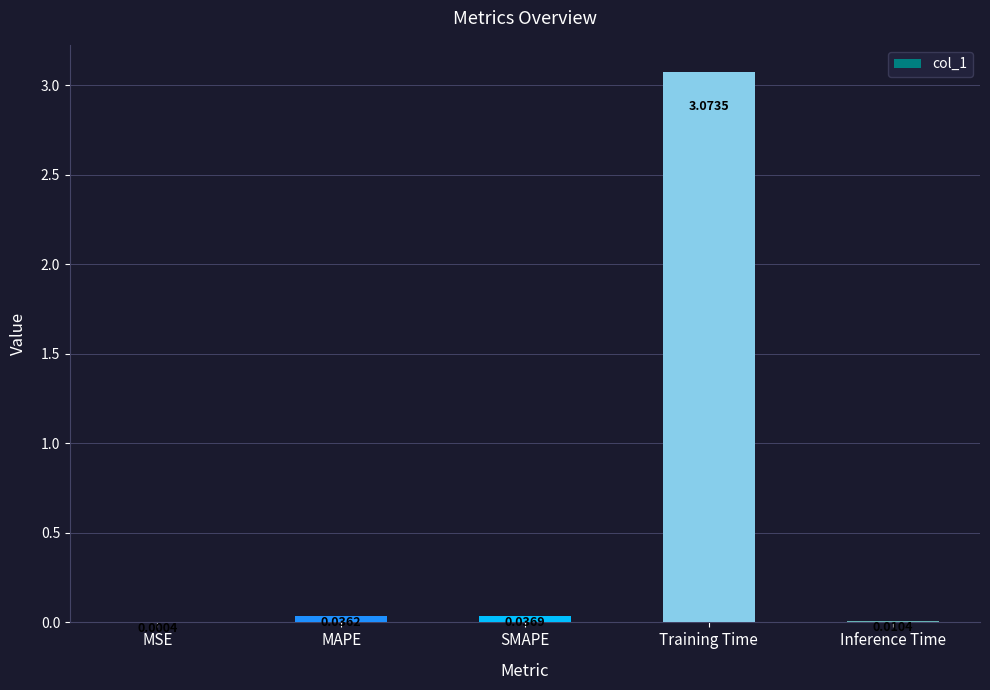

Which label corresponds to the largest value in the chart?

Training Time